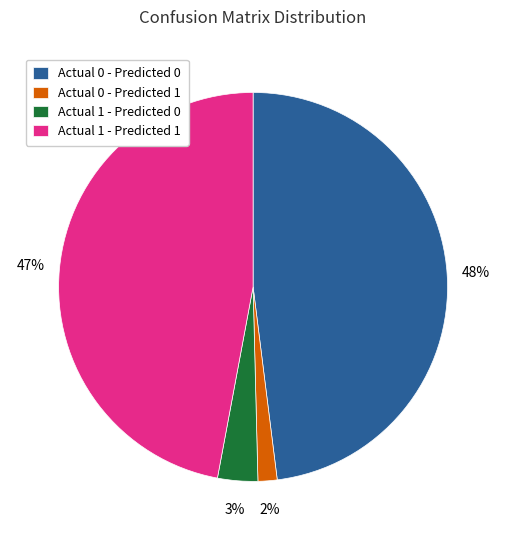

Does any single category account for the majority?

No